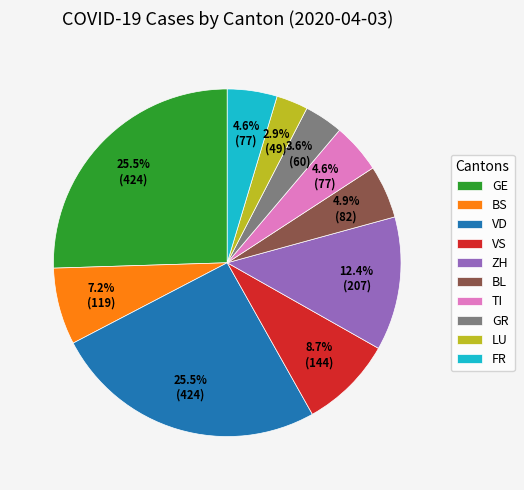

To the nearest percent, what portion does FR represent?

5%